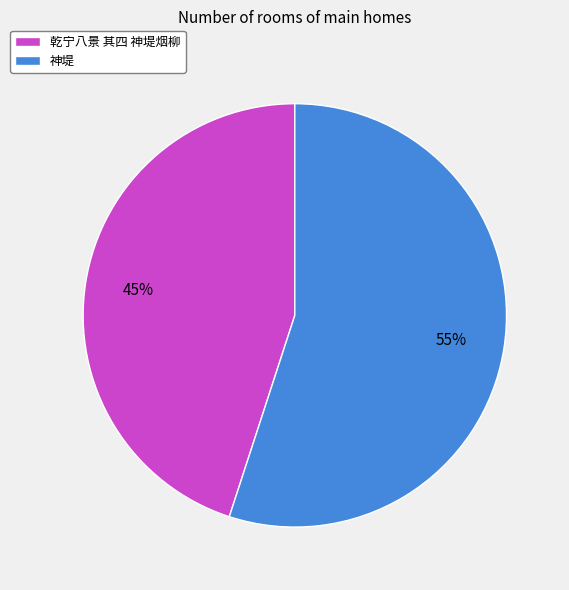

Do 神堤 and 乾宁八景 其四 神堤烟柳 together represent more than half of the pie?

Yes